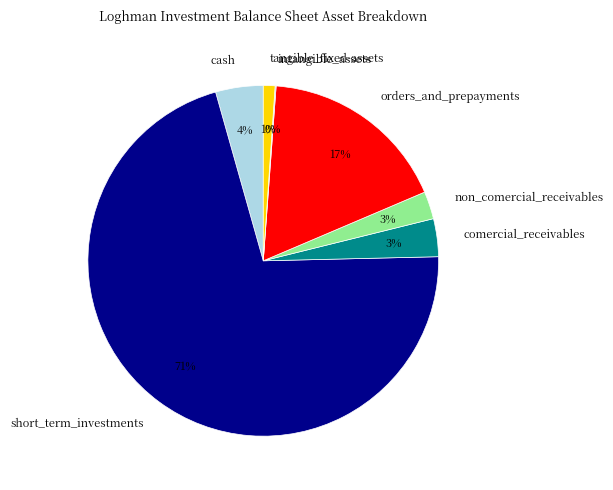

Combined, do short_term_investments and tangible_fixed-assets account for over 50%?

Yes